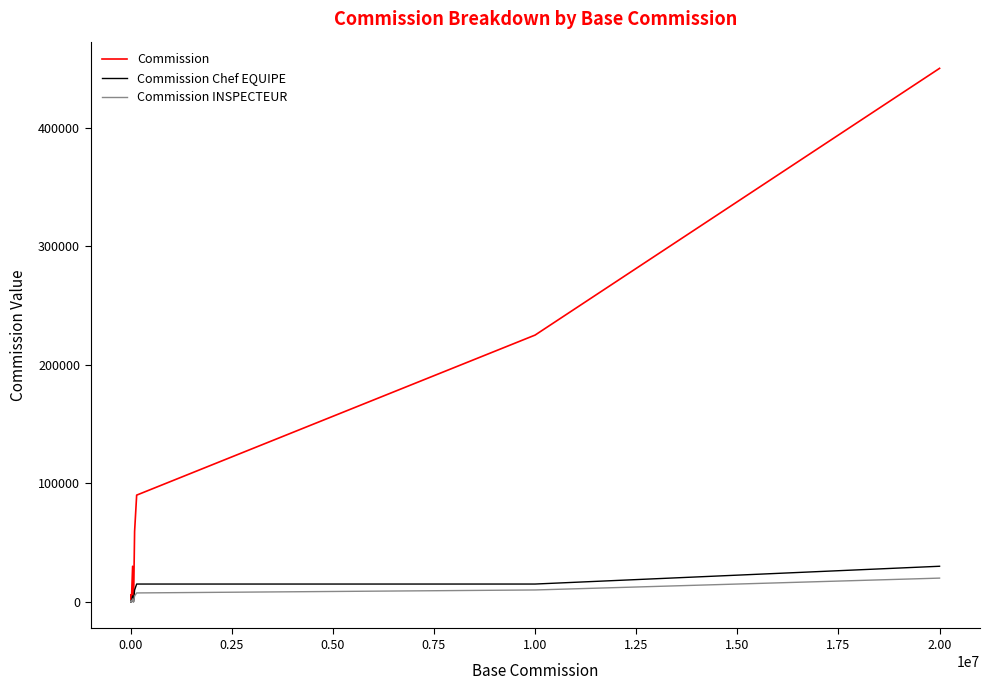

What is the value of the Commission point at the 4th from the left?

1644